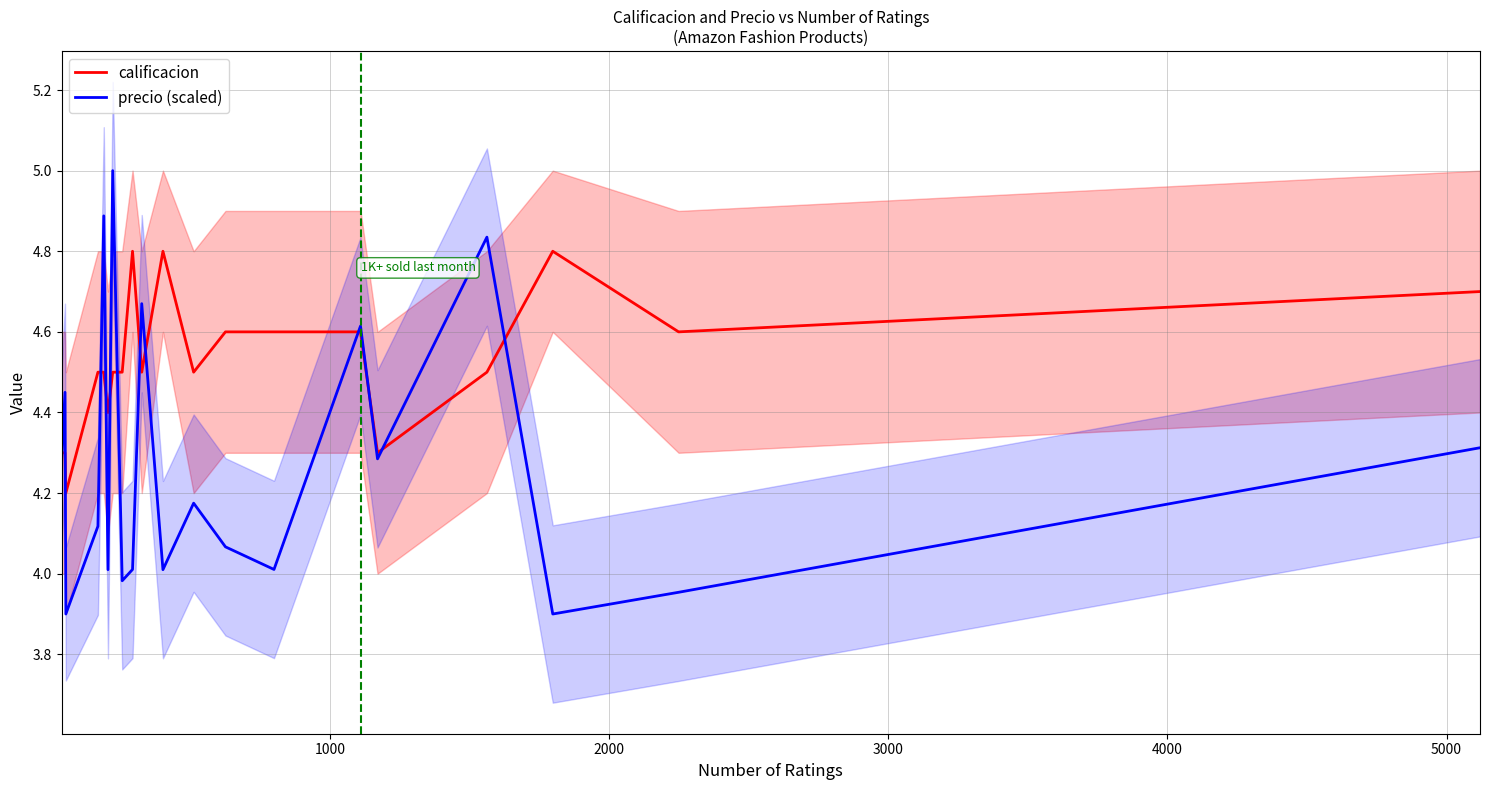

What is the sum of all calificacion values?

90.5